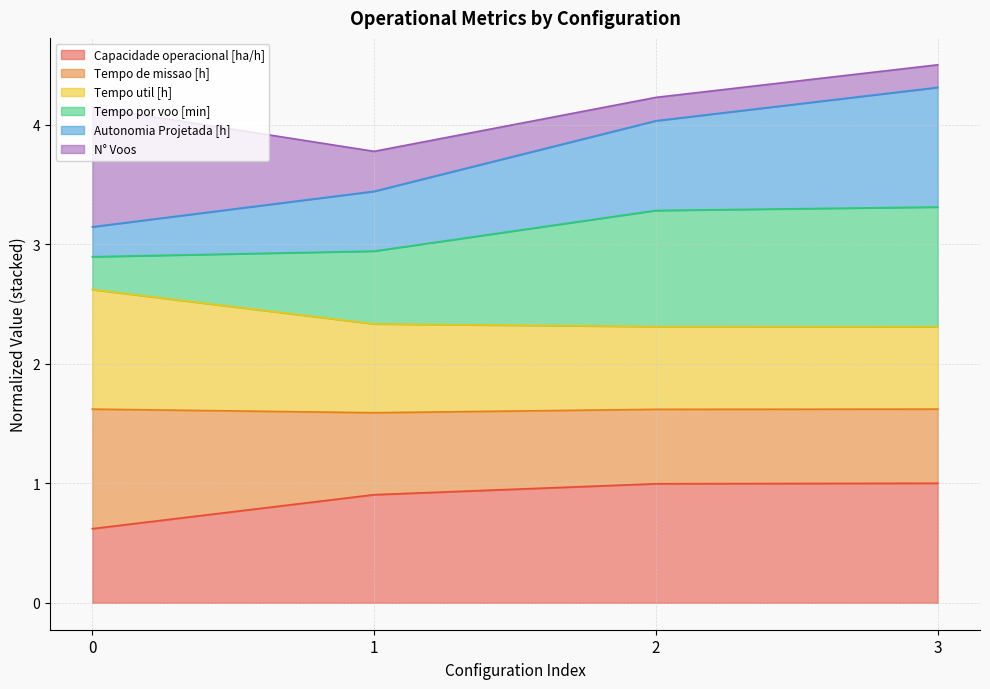

What is the value of the Autonomia Projetada [h] point at the 3rd from the left?

4.0